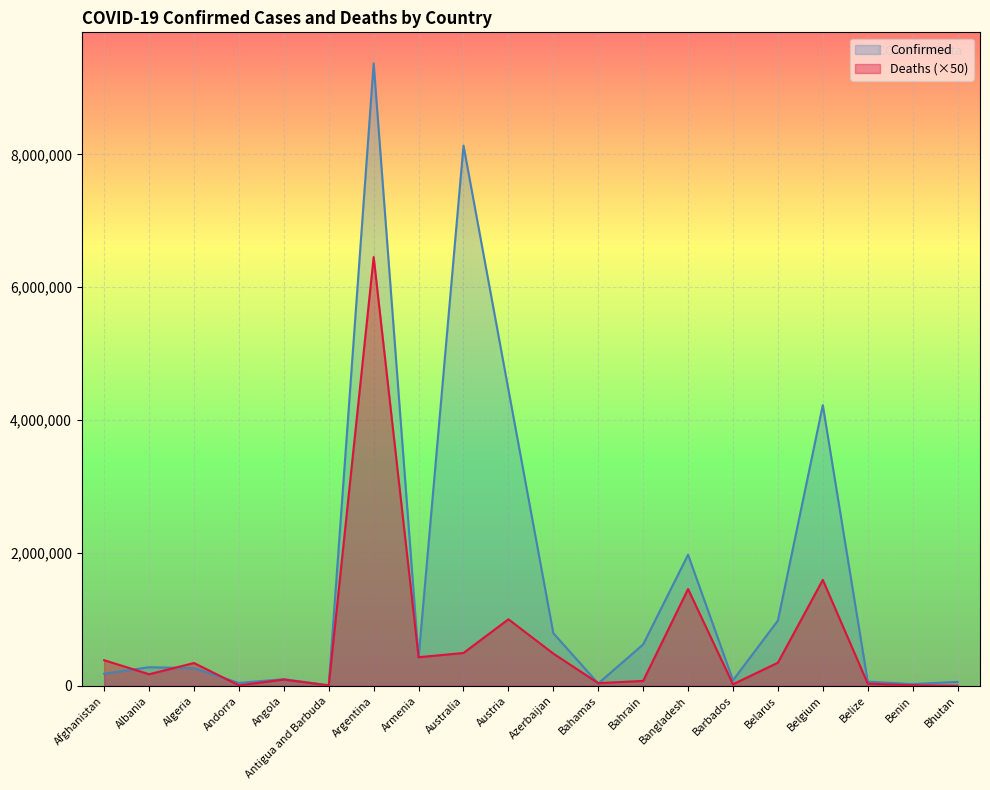

What are all the series names shown in the legend?

Confirmed, Deaths (×50)